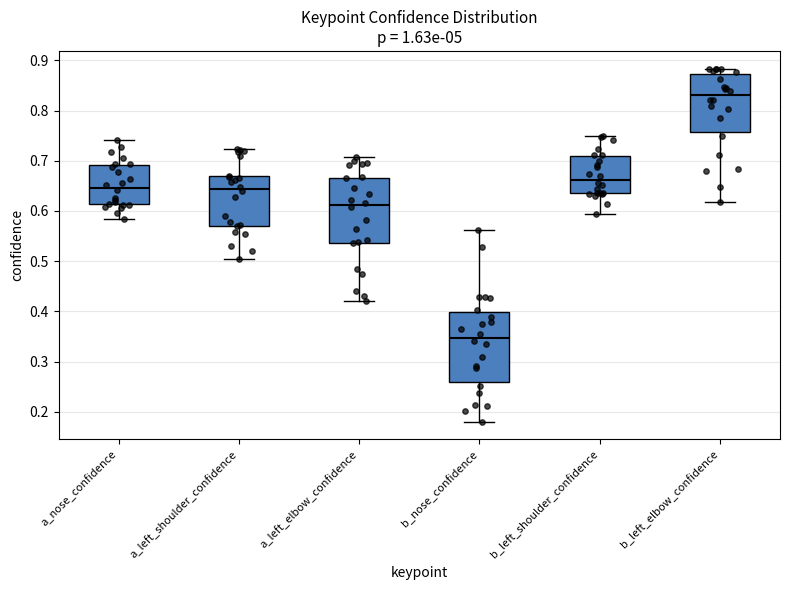

Which box has the highest median line?

b_left_elbow_confidence